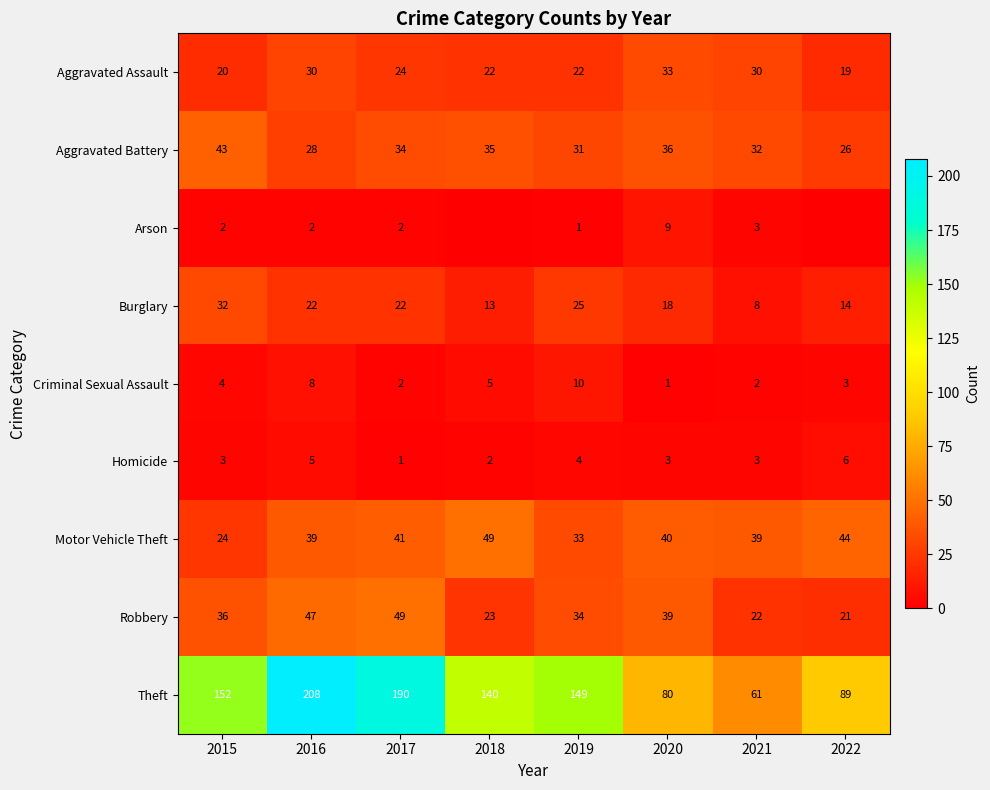

Which series changed the most between 2017 and 2019?

Theft